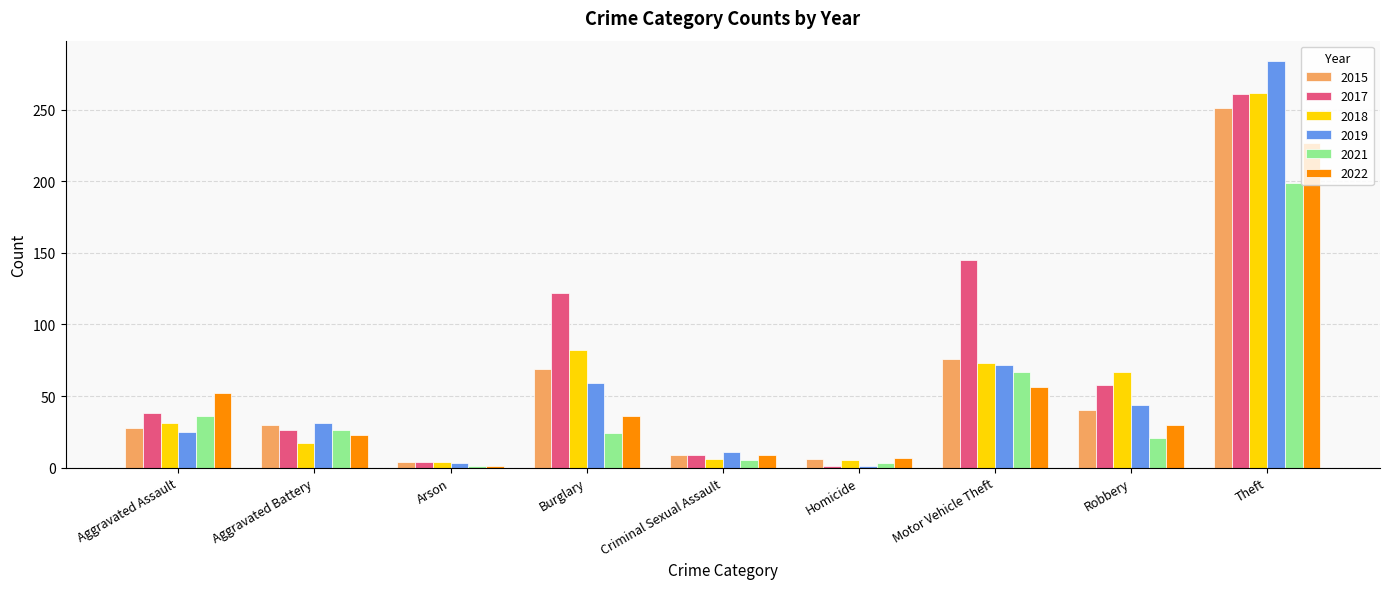

What is the total value across all series at Criminal Sexual Assault?

49